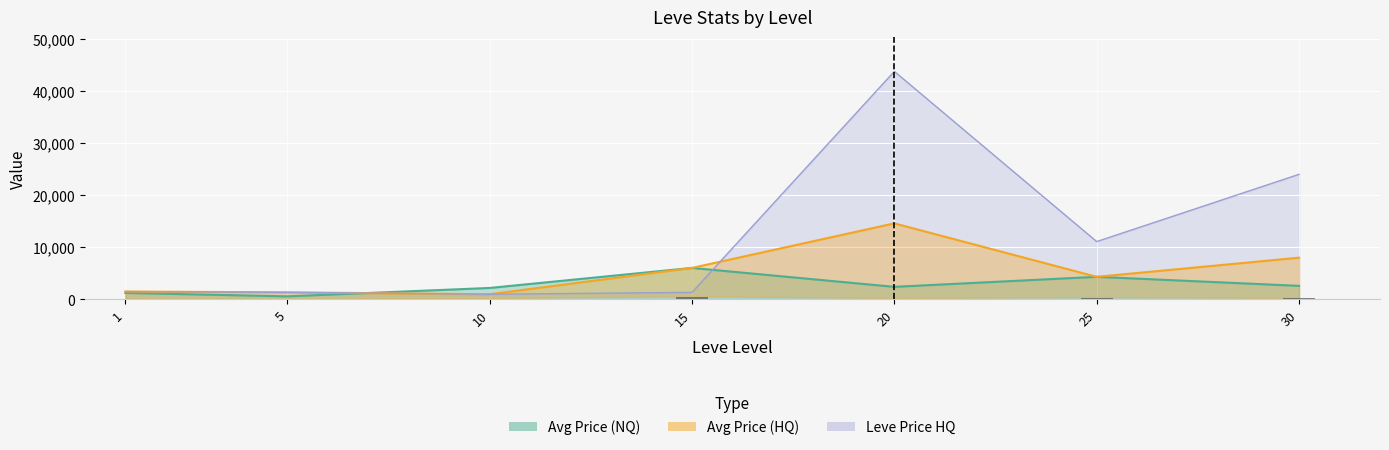

Which category has the lowest value in the LevePriceHQ series?

10